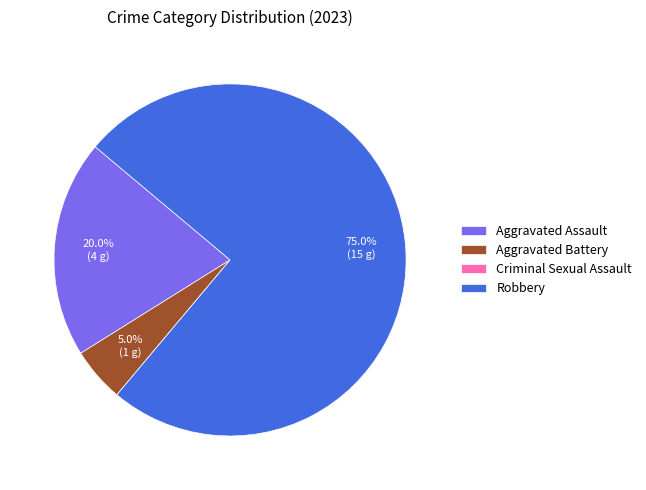

Approximately how many times larger is the value at Aggravated Assault compared to Aggravated Battery?

4.0